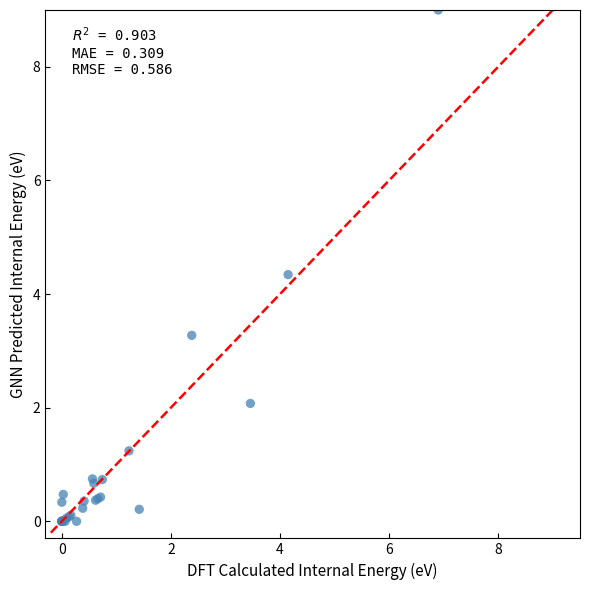

What Y value in the scatter plot is closest to 4?

4.3